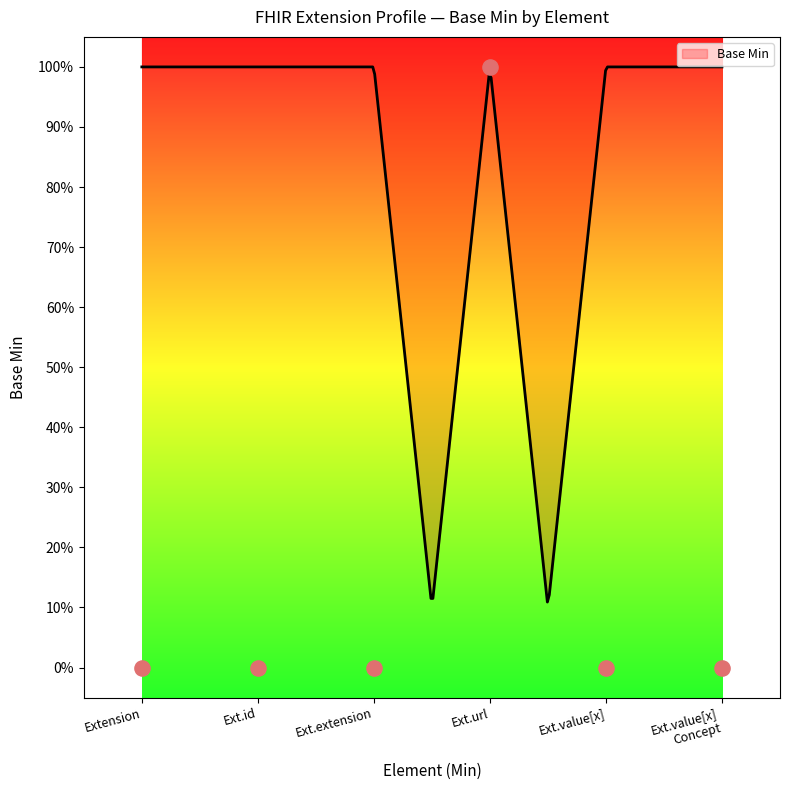

Which has a higher value, Ext.value[x] Concept or Ext.extension?

Ext.value[x] Concept